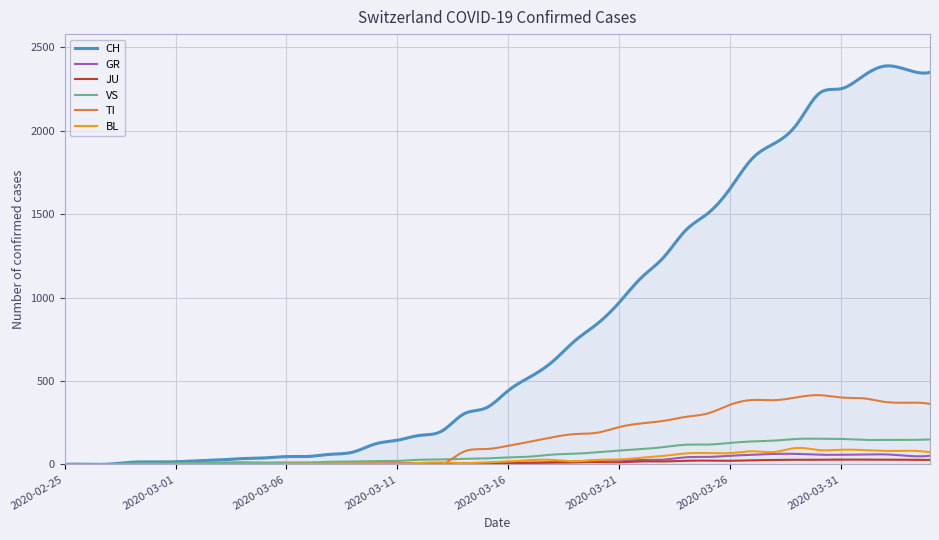

True or false: GR has more than 2 interior local peaks.

True